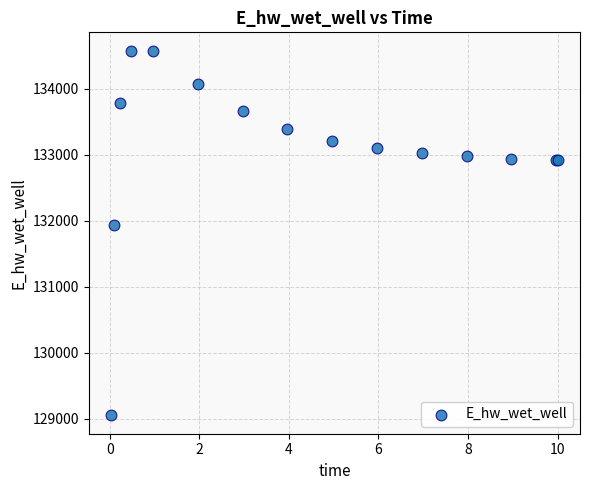

What Y value in the scatter plot is closest to 131817?

131937.6